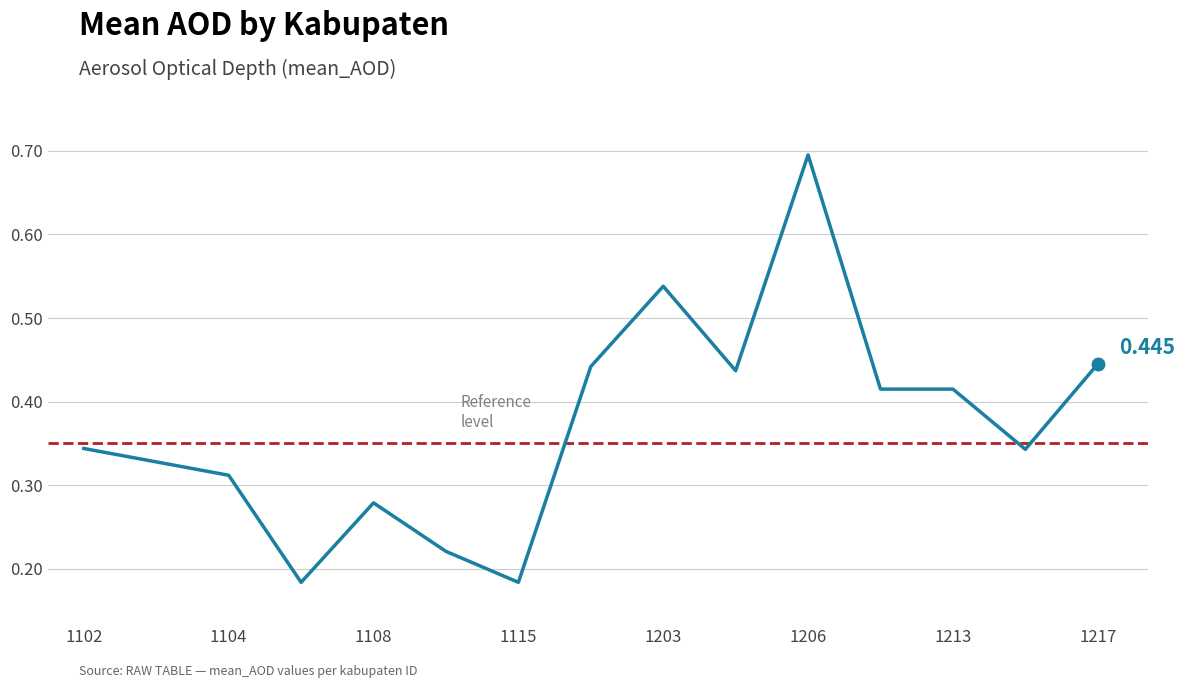

What is the greatest value displayed?

0.7